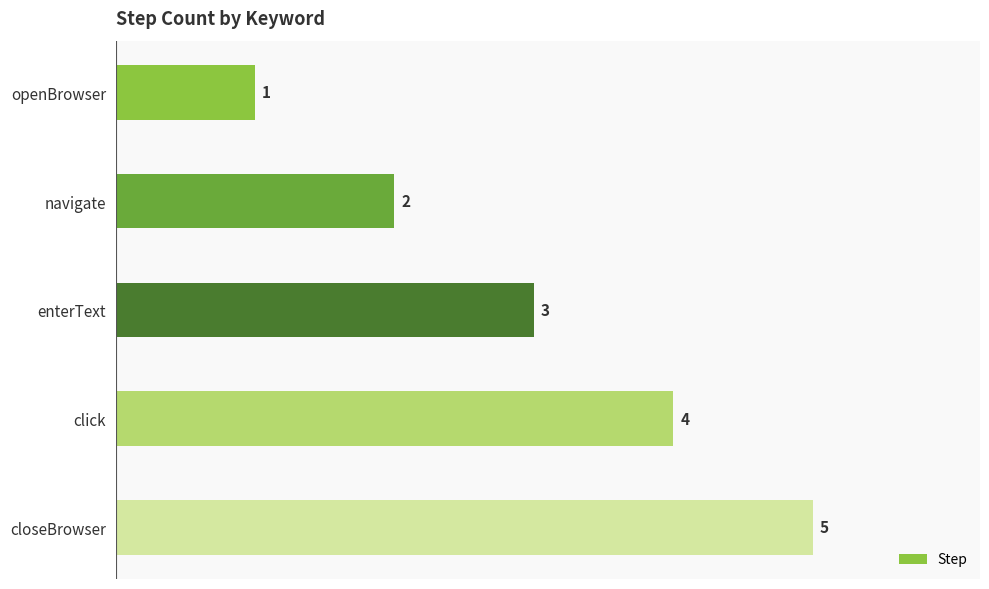

Count the values in the range 2 to 4.

3